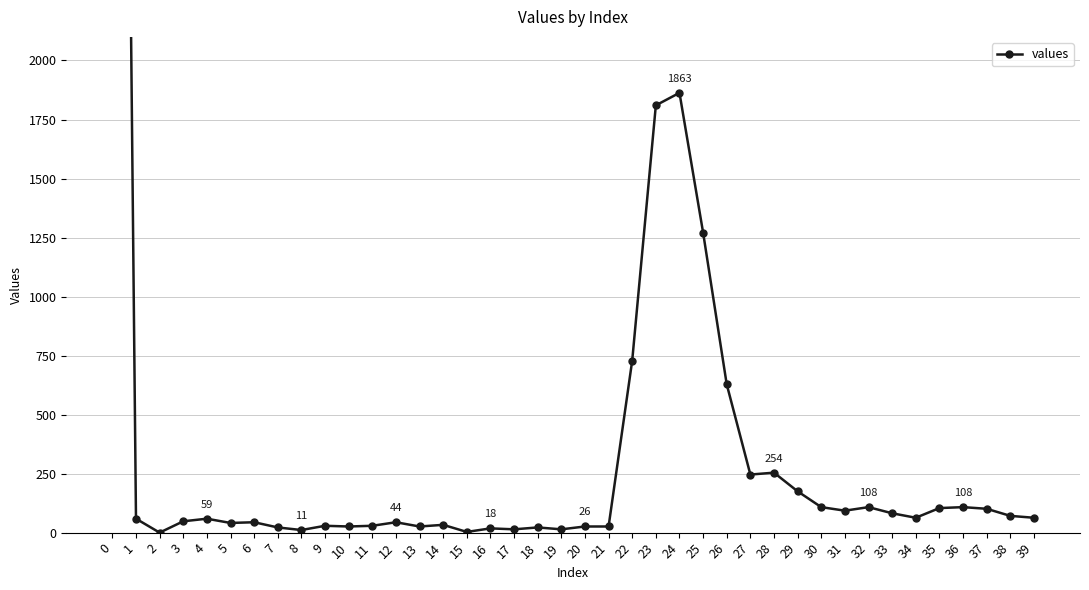

What is the difference between the values at 10 and 22?

703